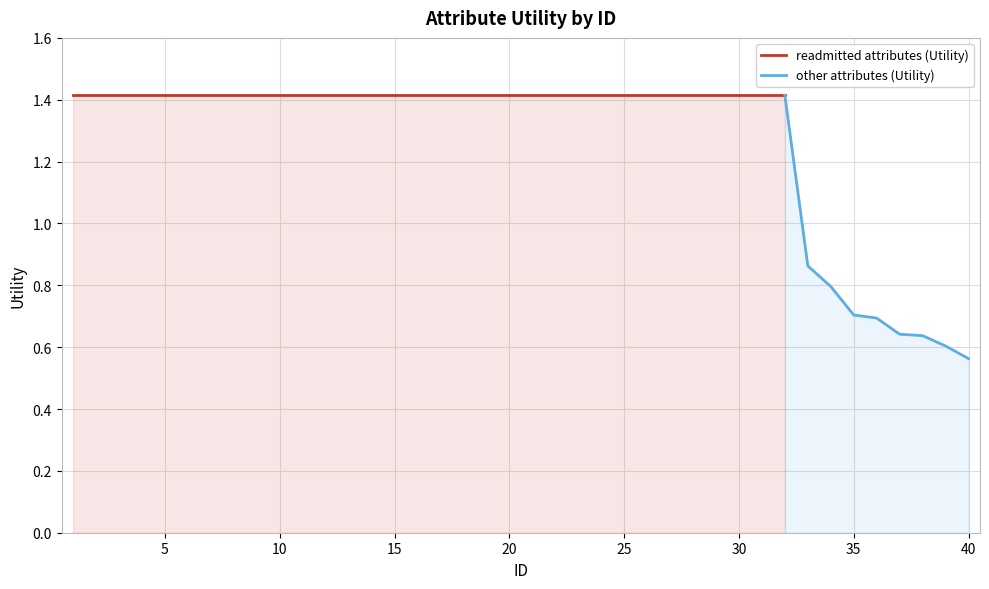

At which label does the data first exceed 1?

1